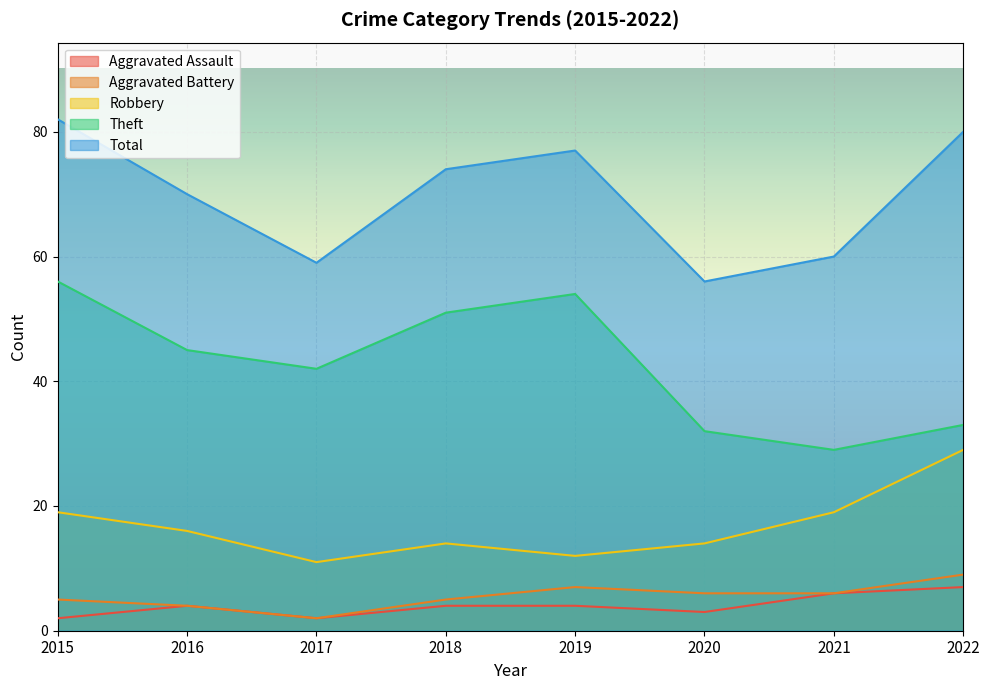

How many data points does each series have?

8